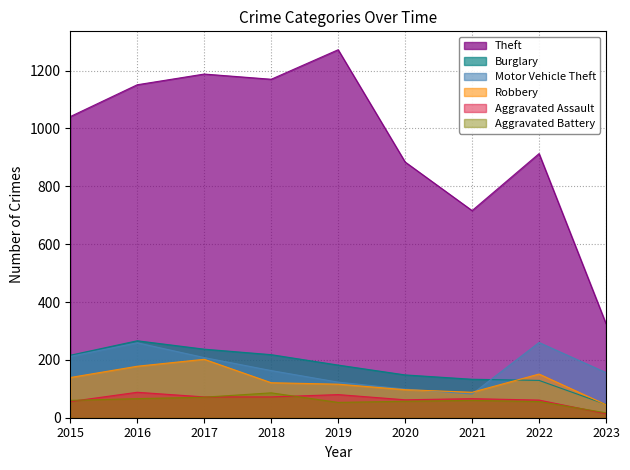

Reading left to right, transcribe all the data shown in this chart.

Theft: 1041	1151	1188	1170	1272	884	716	913	325
Burglary: 216	266	237	218	182	148	133	129	46
Motor Vehicle Theft: 212	259	208	163	123	99	82	260	156
Robbery: 139	178	202	121	116	97	88	151	45
Aggravated Assault: 56	88	72	72	80	62	66	61	14
Aggravated Battery: 60	66	71	86	53	57	60	56	17